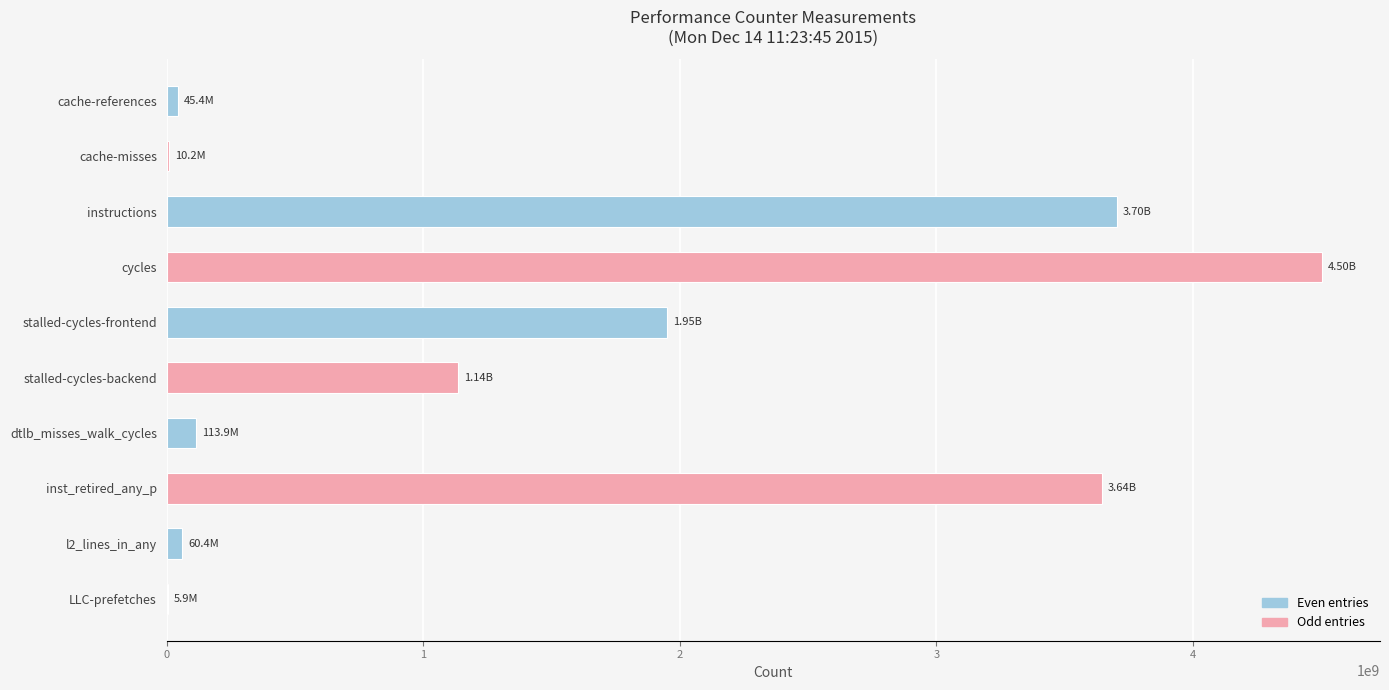

What is the average value?

1517514037